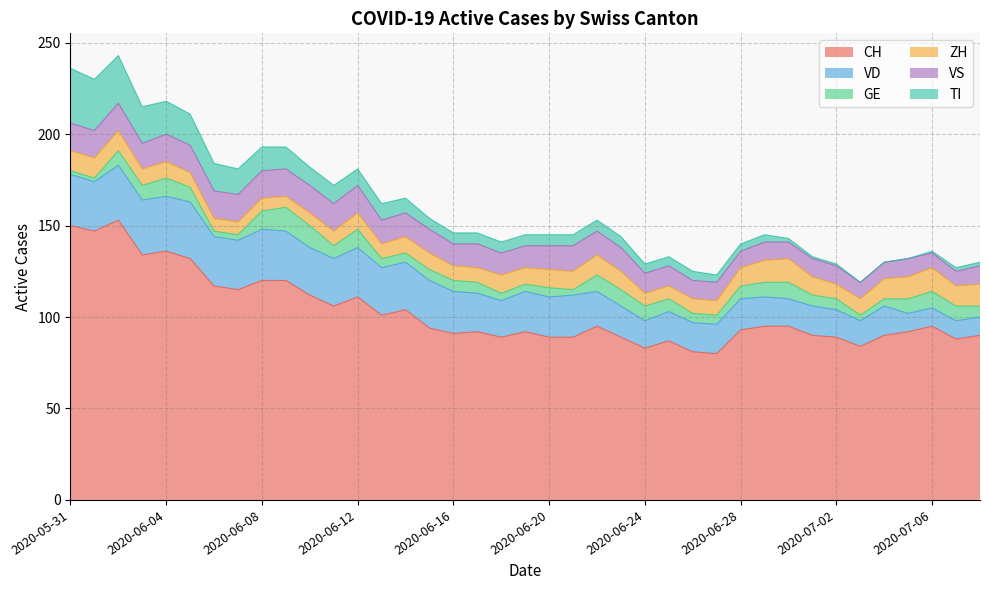

Reading left to right, transcribe all the data shown in this chart.

CH: 150	147	153	134	136	132	117	115	120	120	112	106	111	101	104	94	91	92	89	92	89	89	95	89	83	87	81	80	93	95	95	90	89	84	90	92	95	88	90
VD: 28	27	30	30	30	31	27	27	28	27	26	26	27	26	26	26	23	21	20	22	22	23	19	17	15	16	16	16	17	16	15	16	15	14	16	10	10	10	10
GE: 2	2	8	8	10	8	3	3	10	13	12	7	10	5	5	6	6	6	4	4	5	3	9	9	8	7	5	5	7	8	9	6	6	3	4	8	9	8	6
ZH: 11	11	11	9	9	8	7	7	7	6	7	8	9	8	9	9	8	8	10	9	10	10	11	10	7	7	8	8	10	12	13	10	8	9	11	12	13	11	12
VS: 15	15	15	14	15	15	15	15	15	15	15	15	15	13	13	13	12	13	12	12	13	14	13	13	11	11	10	10	9	10	9	10	10	9	9	10	8	8	10
TI: 30	28	26	20	18	17	15	14	13	12	10	10	9	9	8	6	6	6	6	6	6	6	6	6	5	5	5	4	4	4	2	1	1	0	0	0	1	2	2